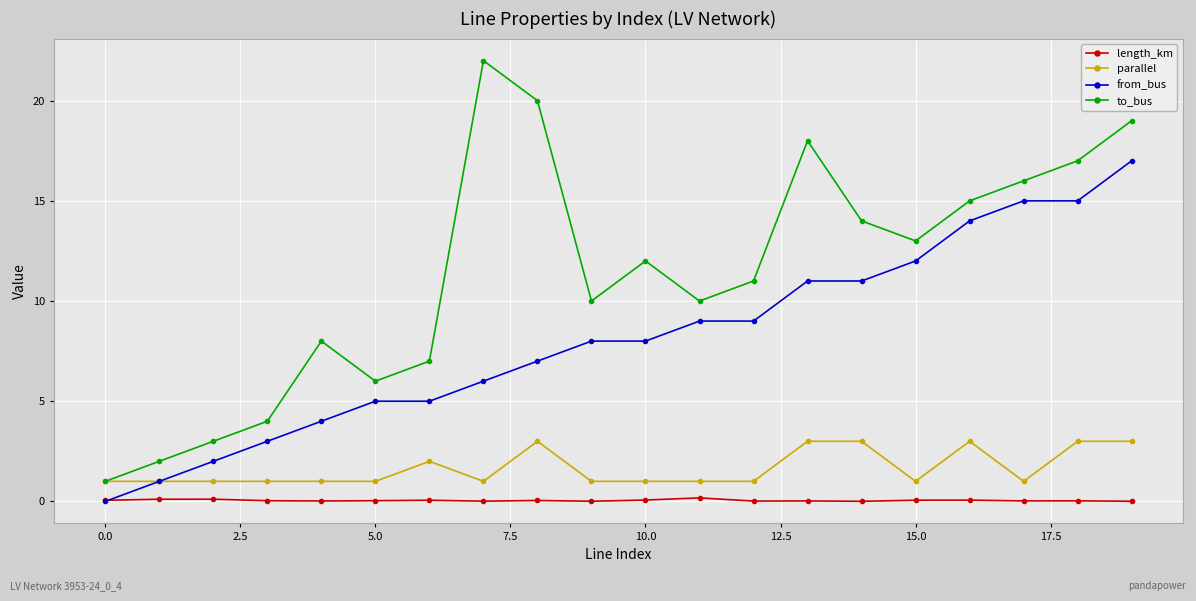

How many positive values does the from_bus series have?

19